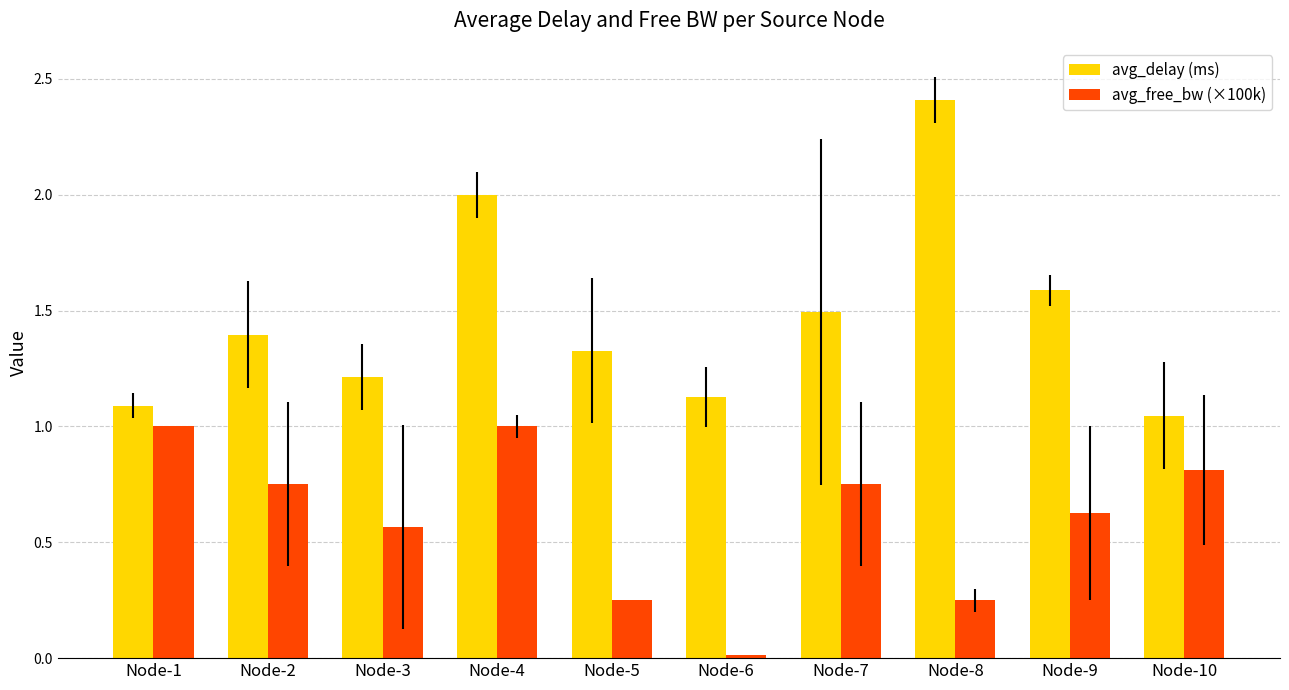

What is the difference between the second highest and second lowest values in the avg_delay (ms) series?

0.9